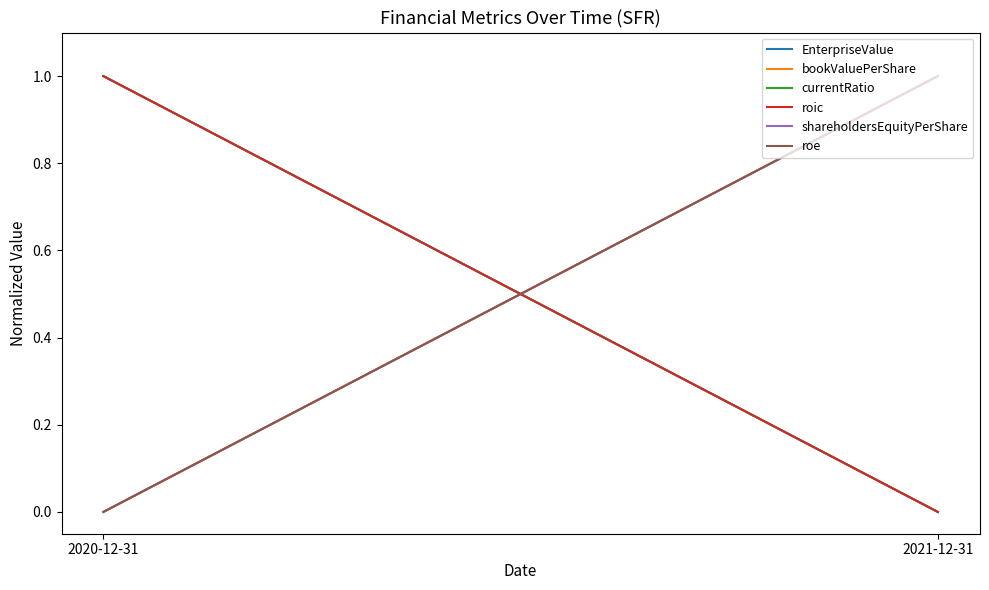

At how many categories does at least one series exceed 0?

2